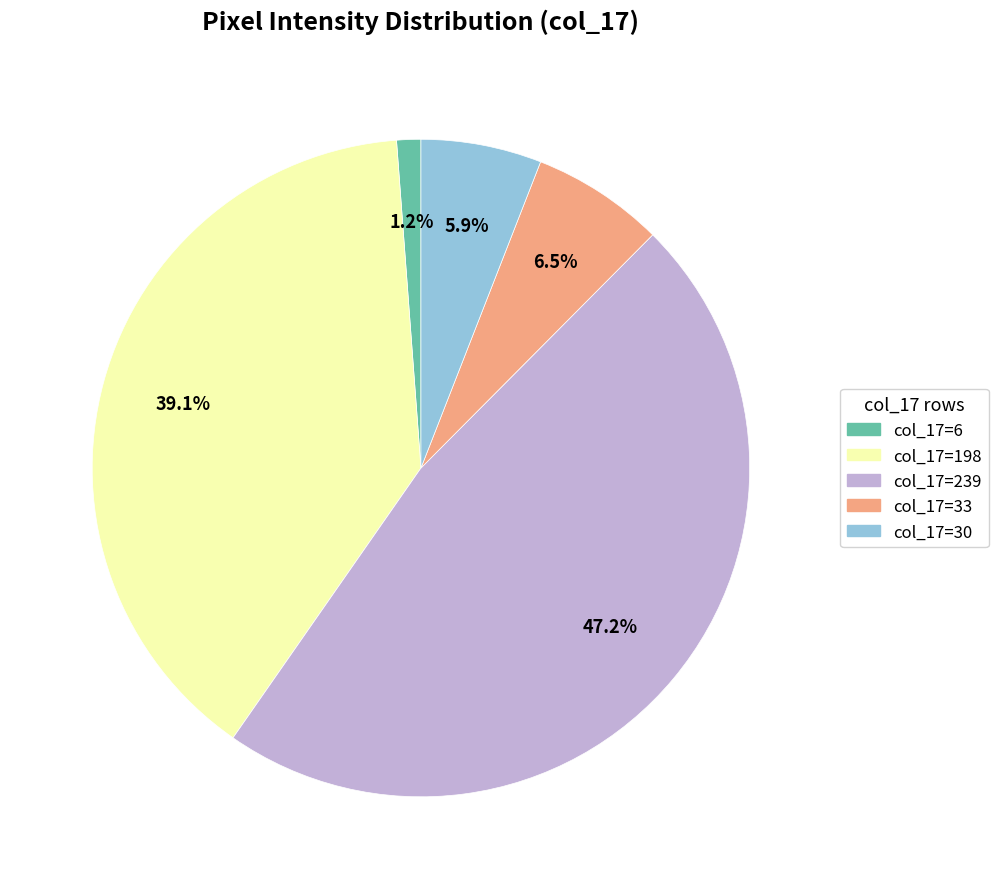

What is the total percentage of col_17=33 and col_17=239?

53.8%